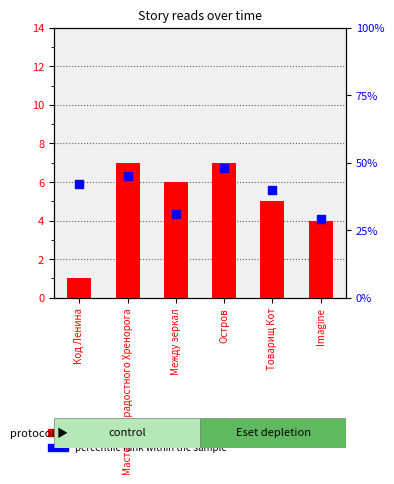

Which series has the largest Y range (max minus min)?

percentile rank within the sample